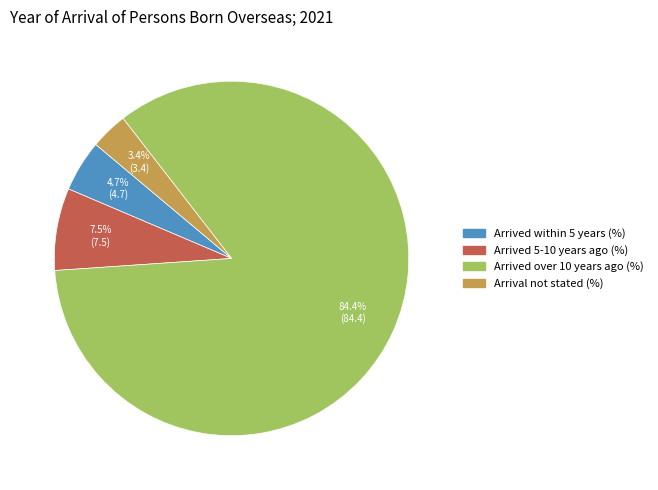

To the nearest percent, what is the difference between the Arrived over 10 years ago (%) and Arrived 5-10 years ago (%) slice percentages?

77%